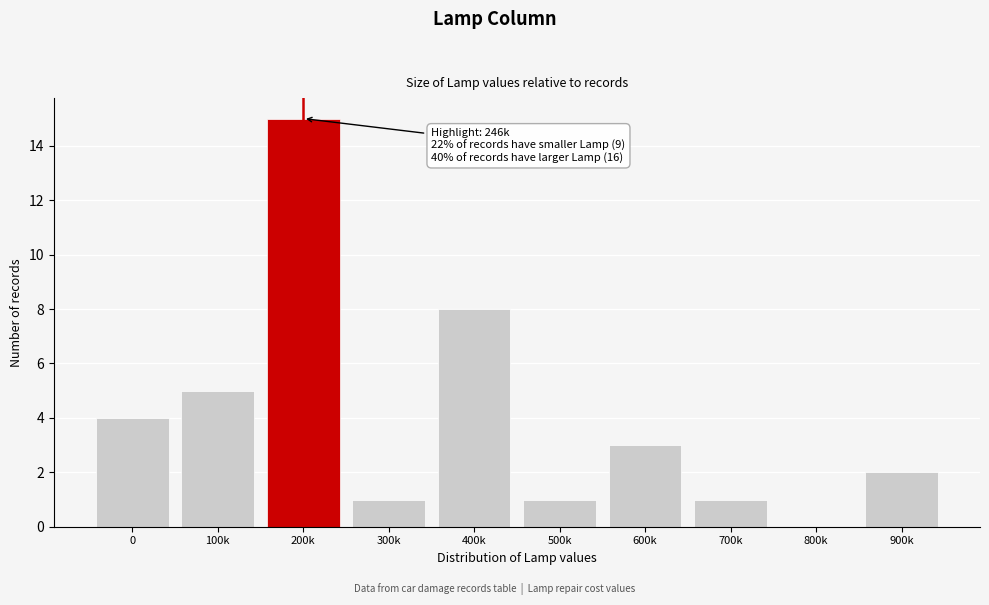

Reading right to left, extract all data points from this chart.

900k=2	800k=0	700k=1	600k=3	500k=1	400k=8	300k=1	200k=15	100k=5	0=4